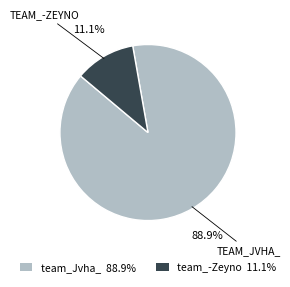

Count the number of slices in the pie.

2